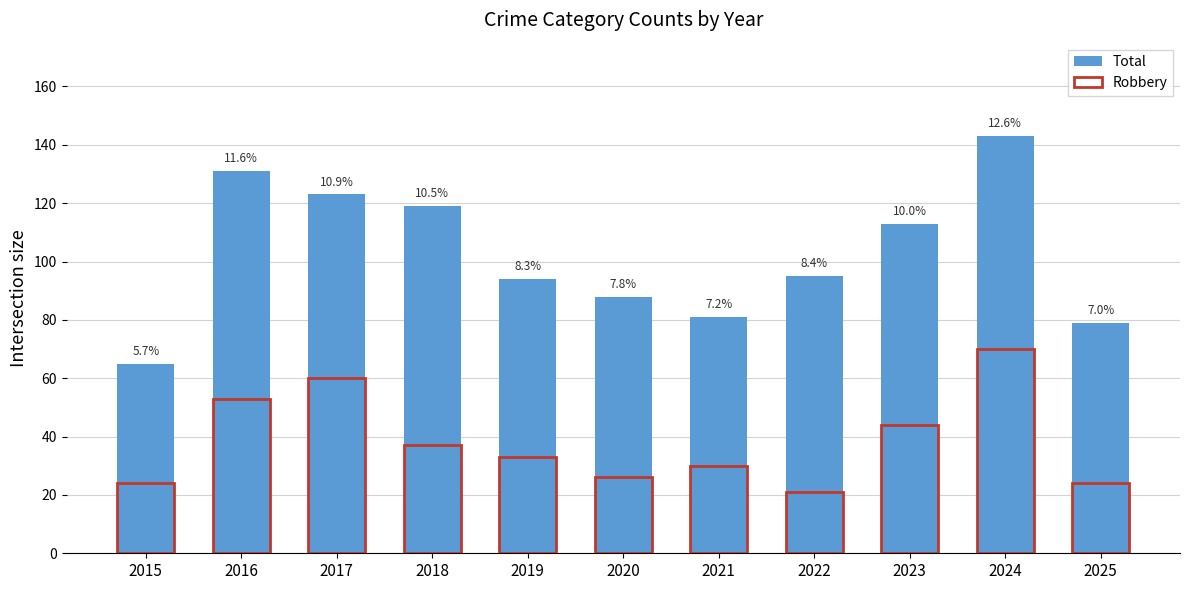

Which series has the largest total across all categories?

Total